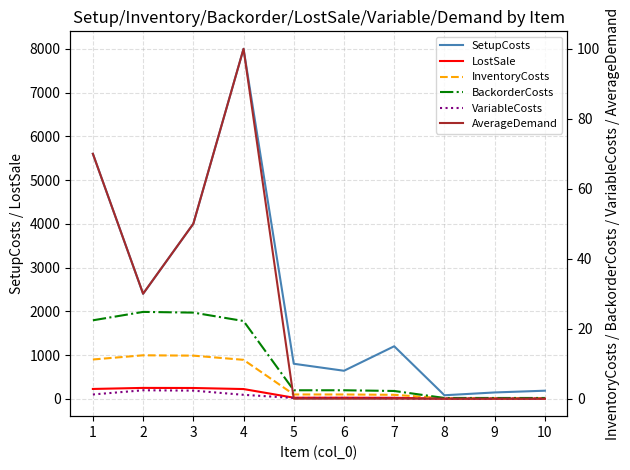

What is the difference between the LostSale values at 5 and 8?

22.0